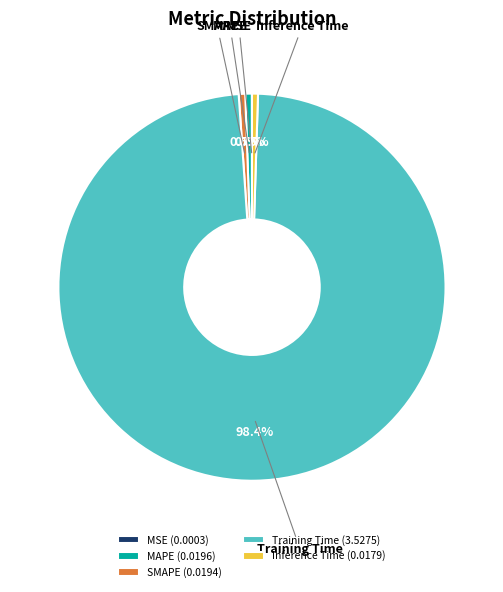

Which category accounts for the majority?

Training Time